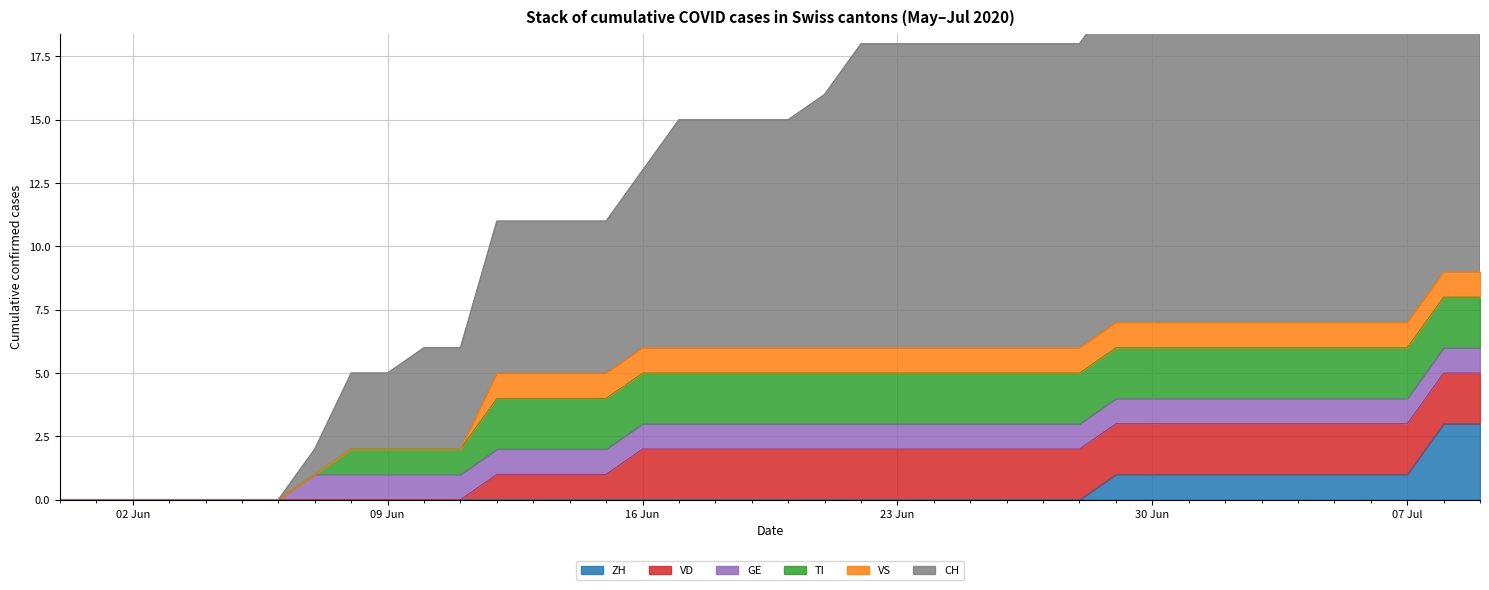

Which series changed the most between 2020-06-07 and 2020-07-01?

CH